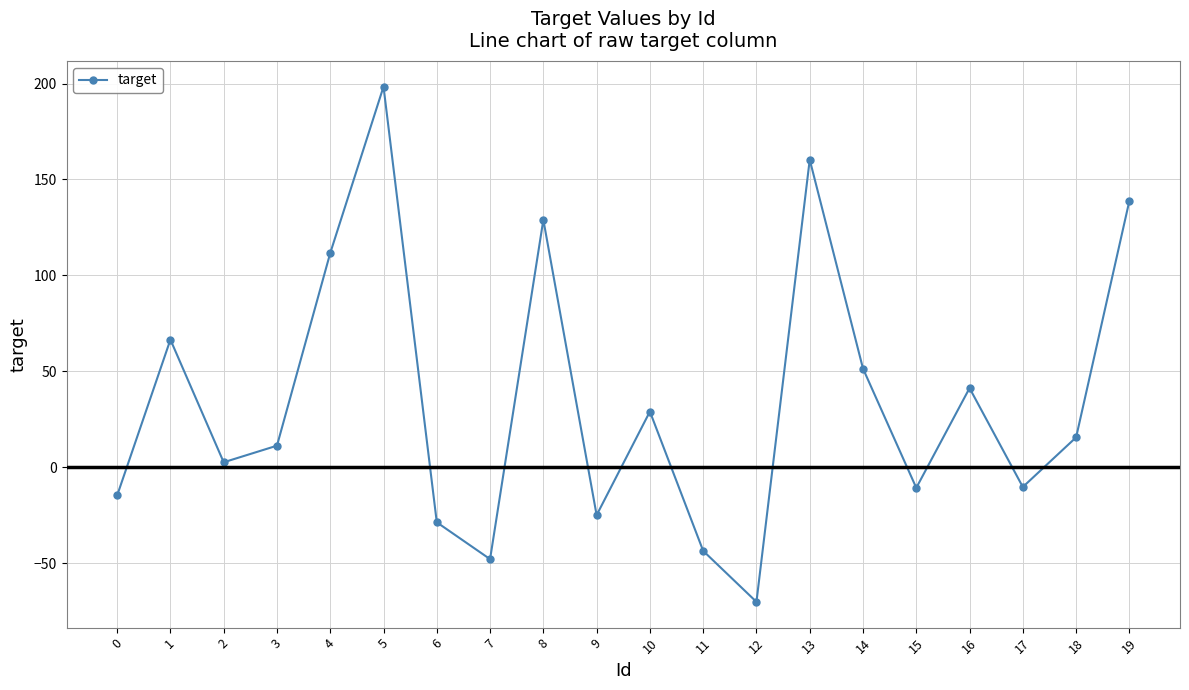

How many interior local peaks (higher than both neighbors) does the data have?

6